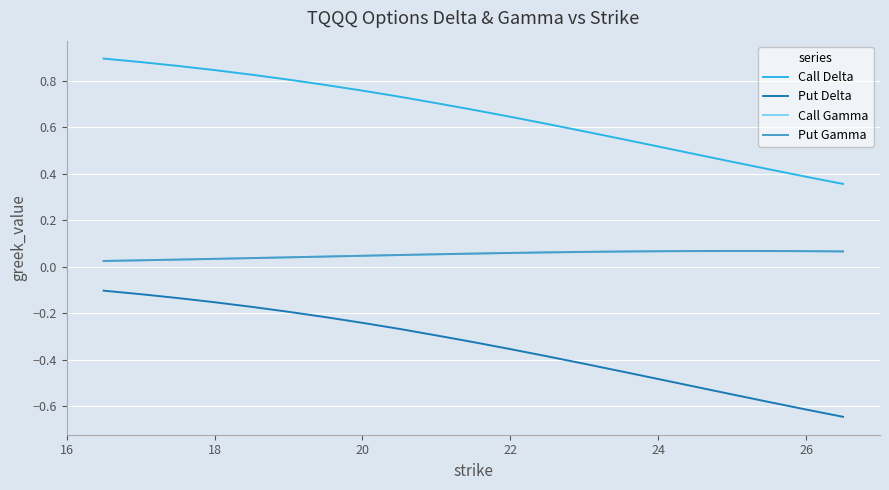

What are all the series names shown in the legend?

Call Delta, Put Delta, Call Gamma, Put Gamma